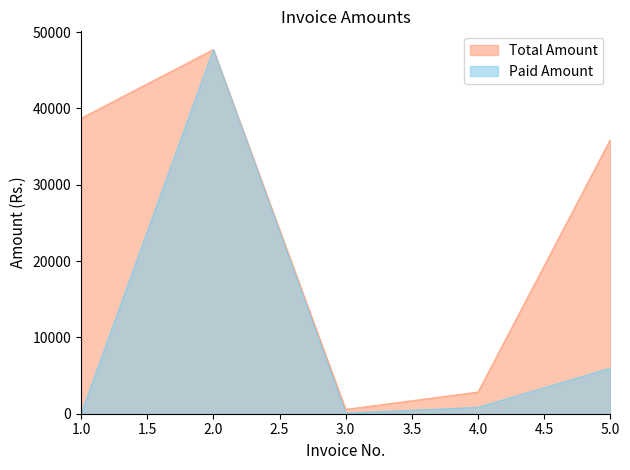

How many lines are shown in the chart?

2